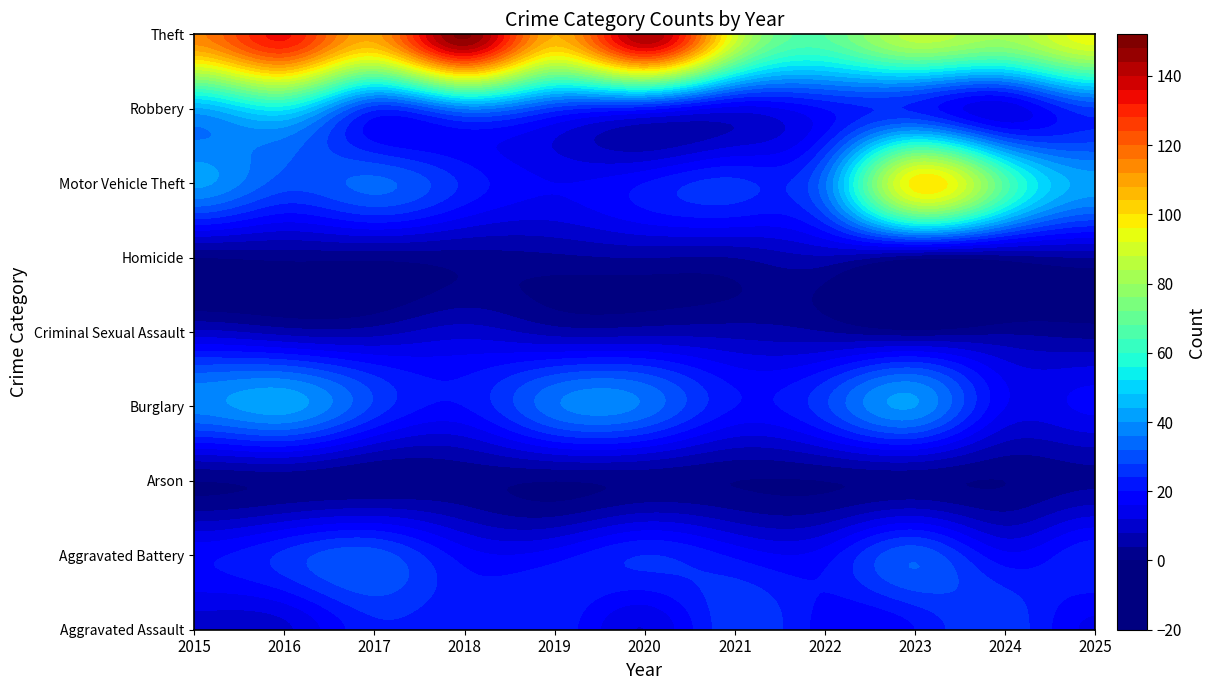

What is the difference between the maximum and second lowest values in the Criminal Sexual Assault series?

8